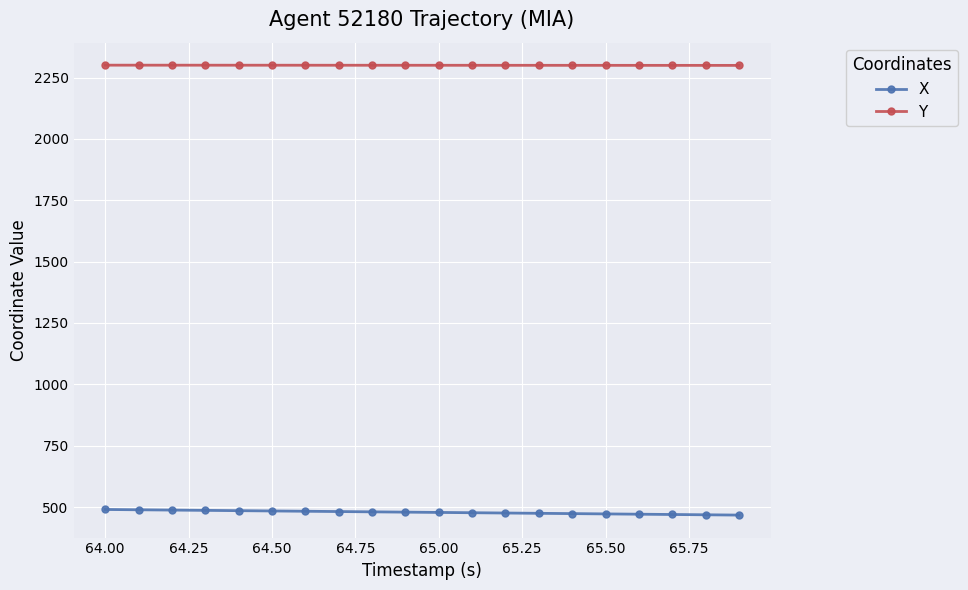

What is the value of the X point at the 11th from the left?

478.2